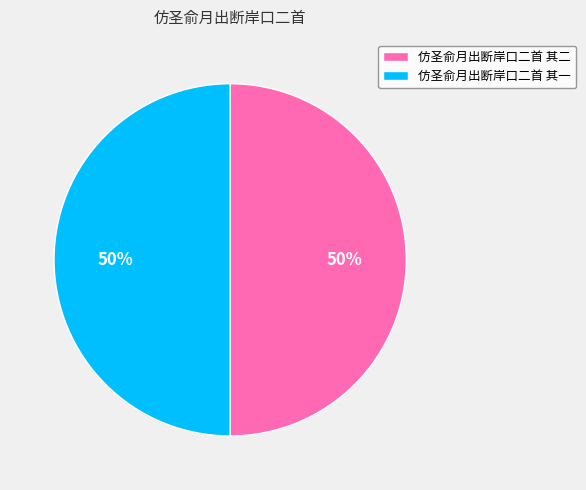

Combined, do 仿圣俞月出断岸口二首 其一 and 仿圣俞月出断岸口二首 其二 account for over 50%?

Yes